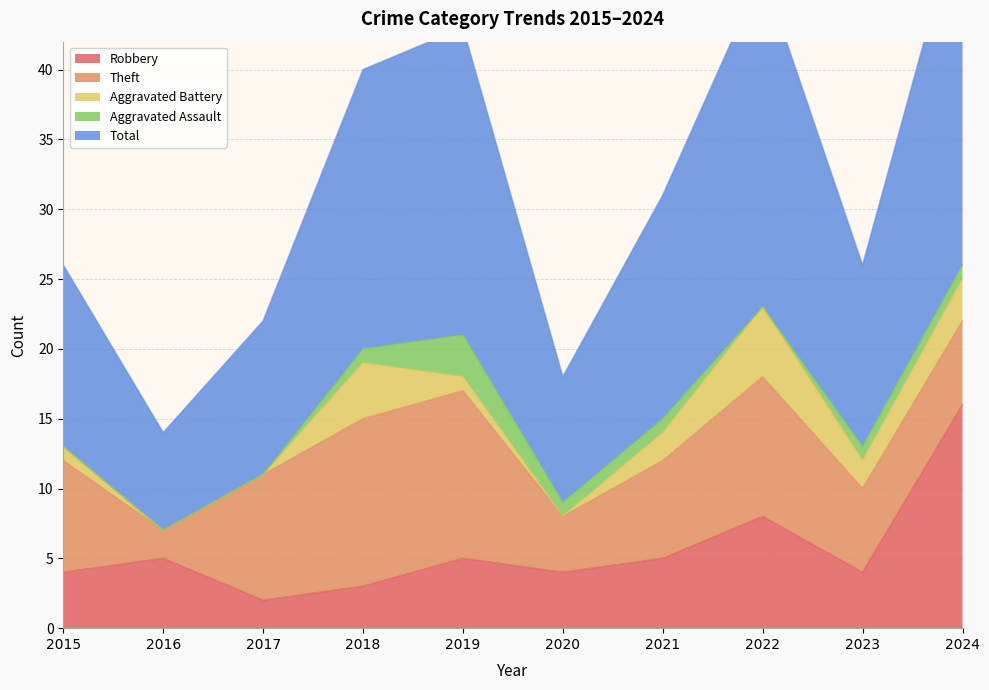

What is the sum of the Aggravated Battery values at 2021 and 2017?

2